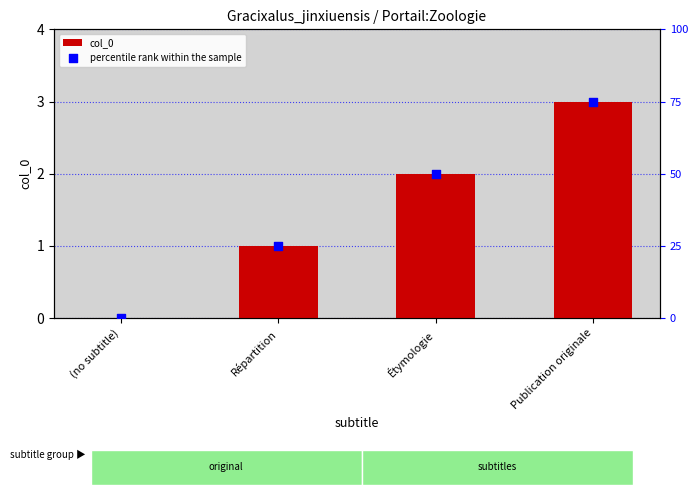

At how many categories does at least one series exceed 15?

3